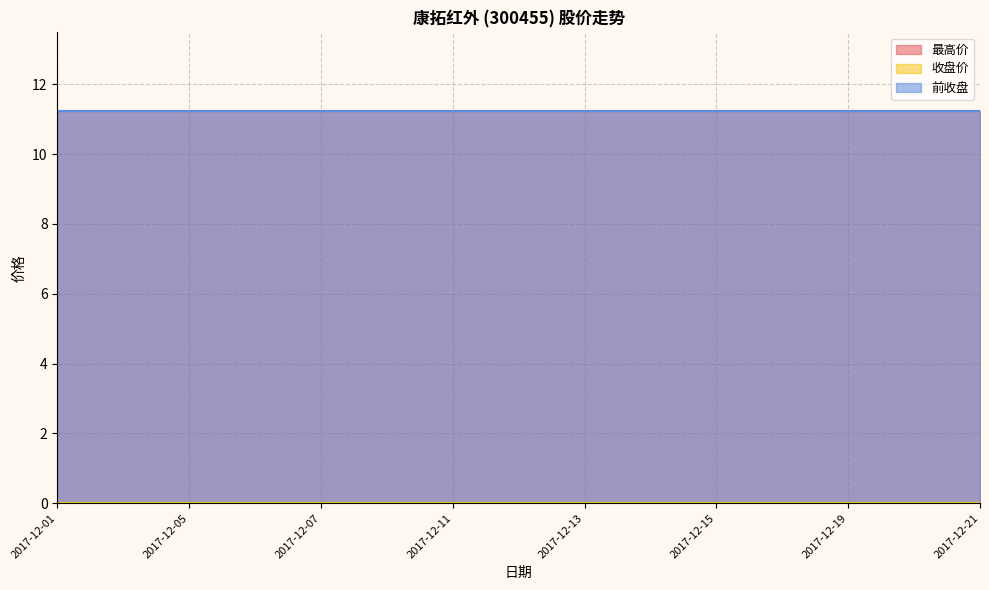

What is the sum of all 前收盘 values?

168.6